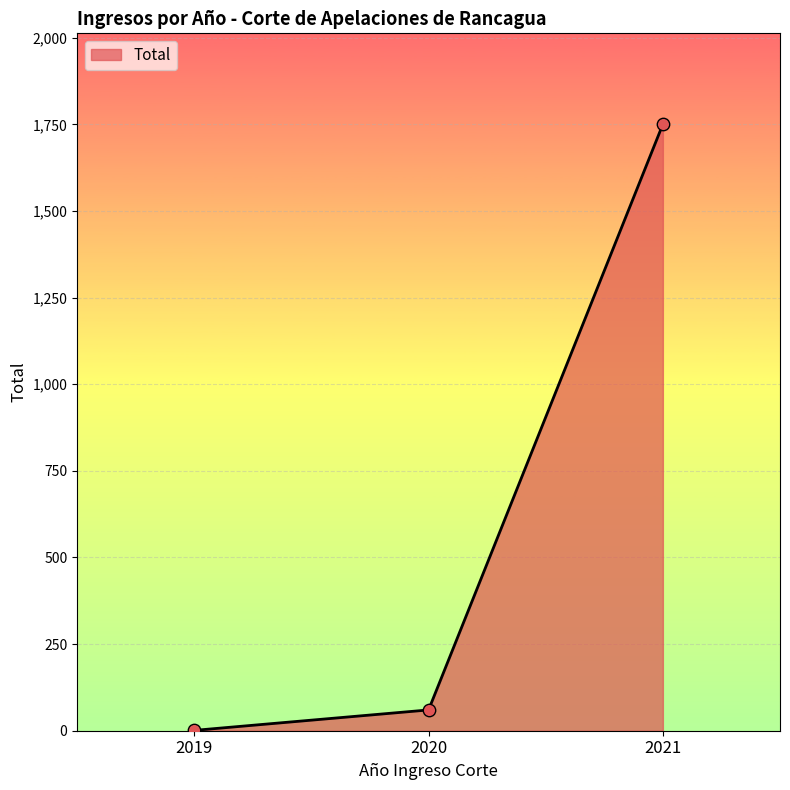

Approximately how many times larger is the value at 2021 compared to 2019?

1750.0